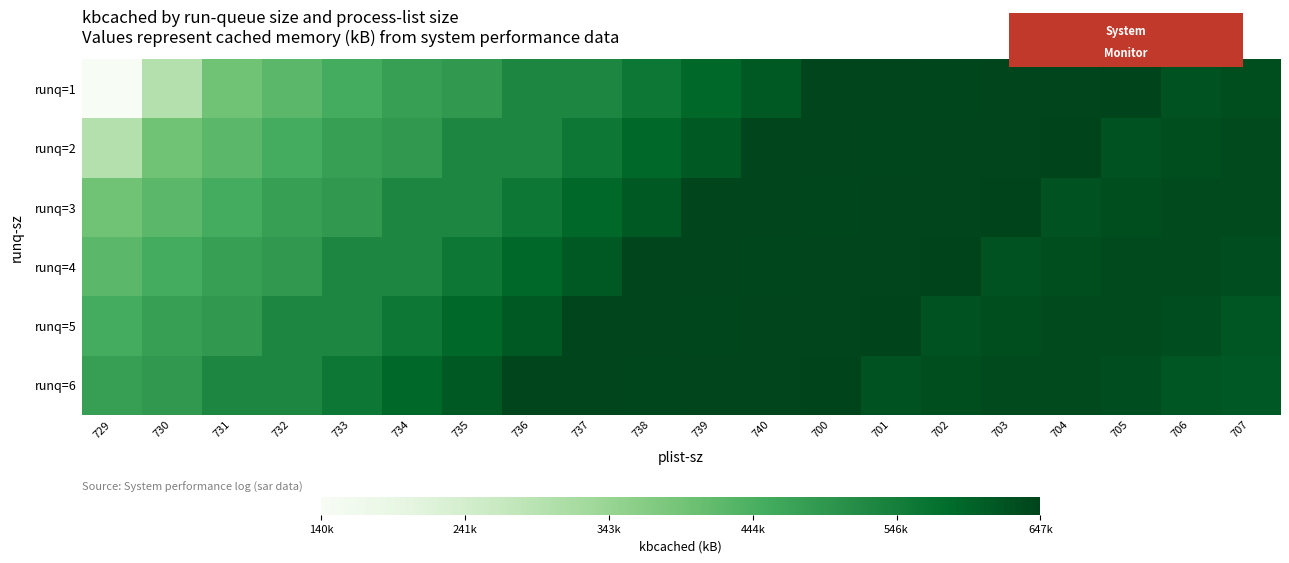

What is the total value across all series at 703?

3831992